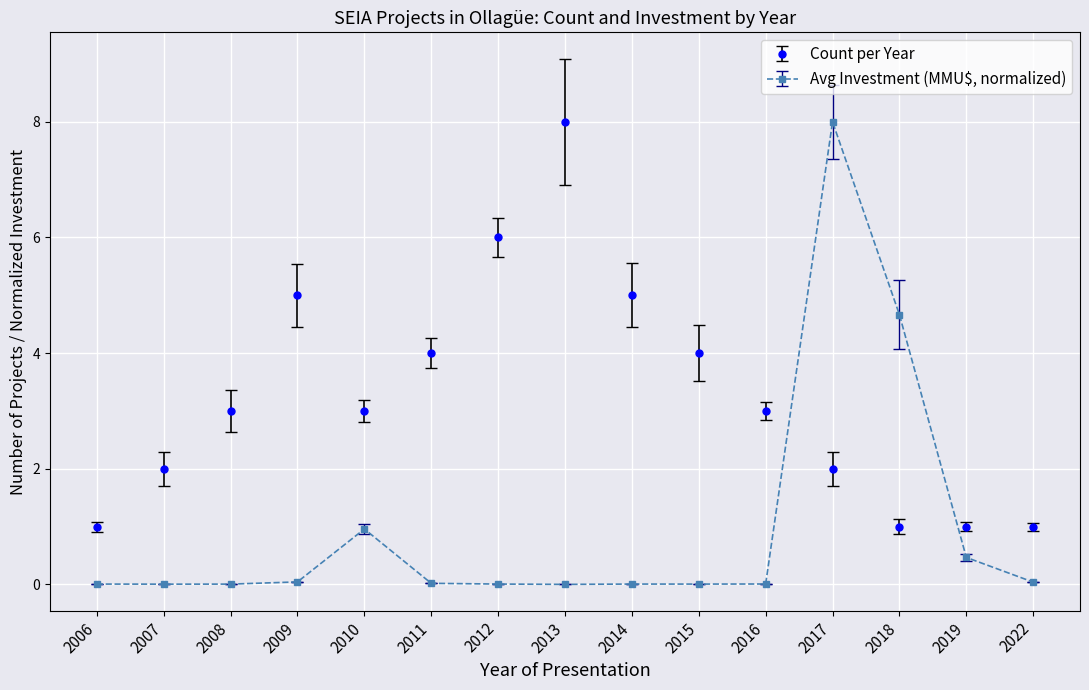

What is the highest value of the Count per Year series?

8.0